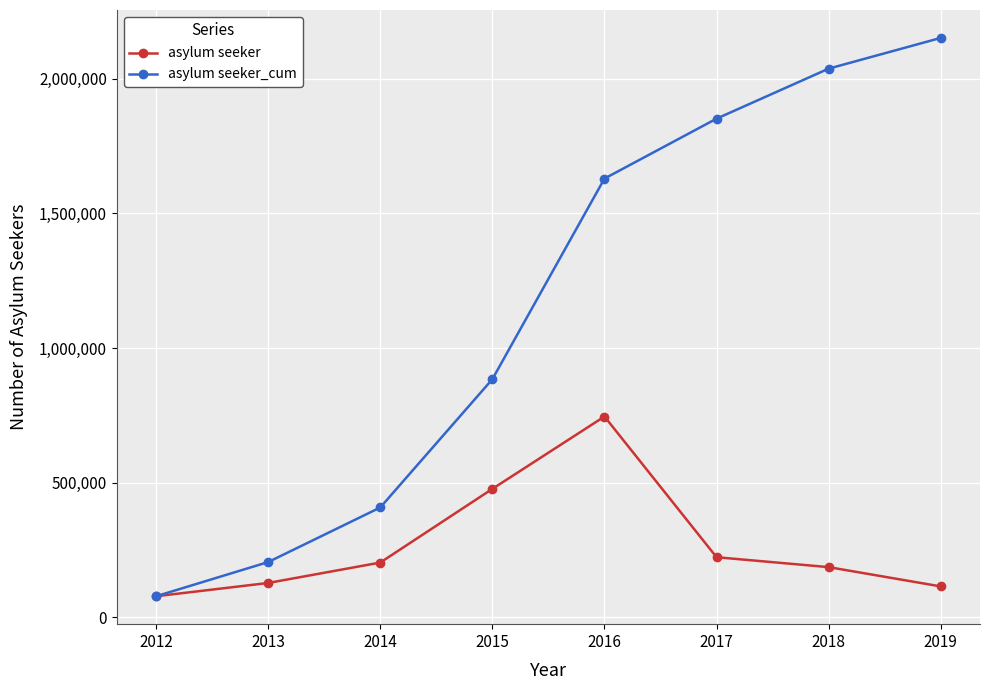

Which series has the widest spread of values?

asylum seeker_cum